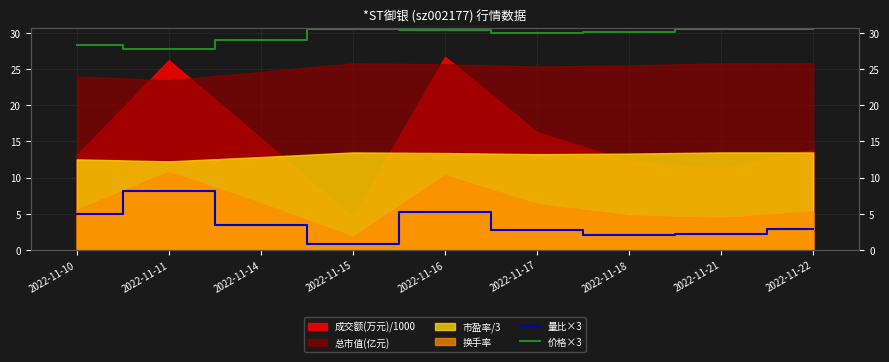

True or false: 价格×3 and 量比×3 intersect in this chart.

False